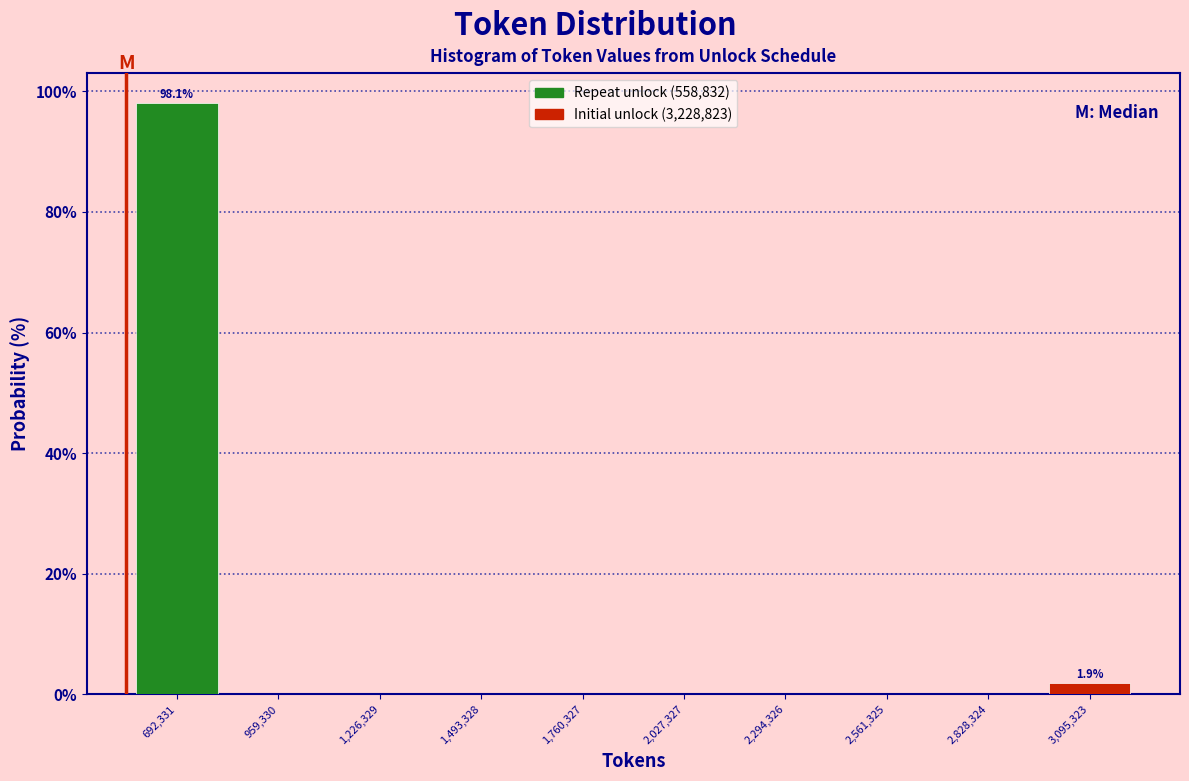

Over which range of the x-axis is the bar tallest?

550000 to 850000